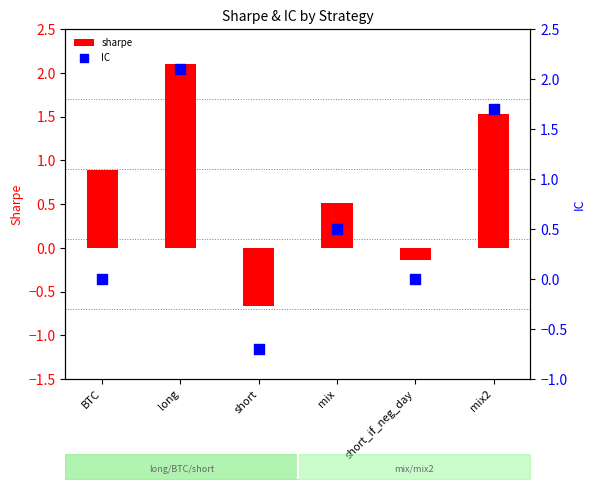

At how many categories does at least one series exceed 1?

2